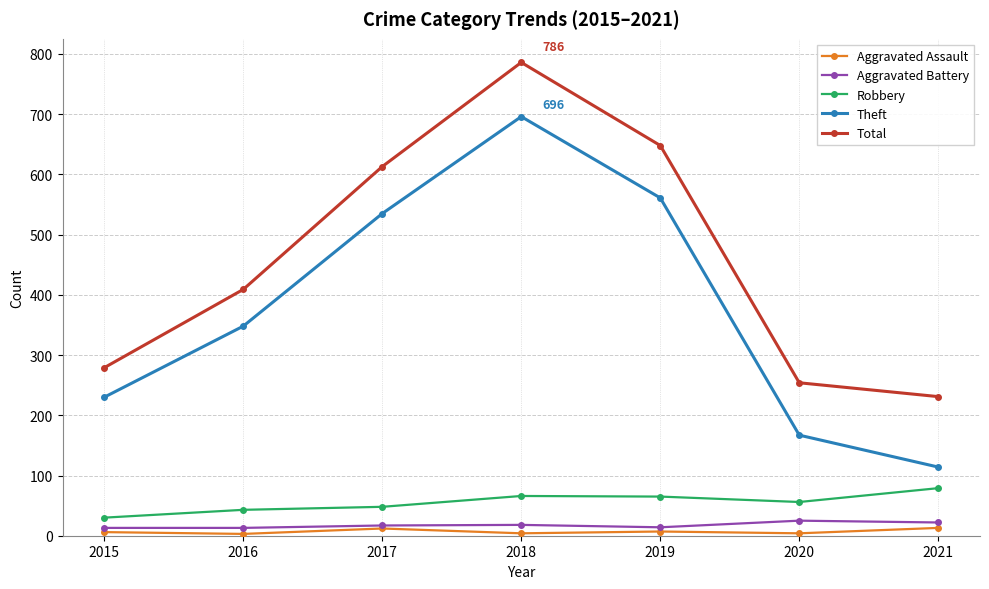

True or false: Theft has more than 1 interior local peaks.

False